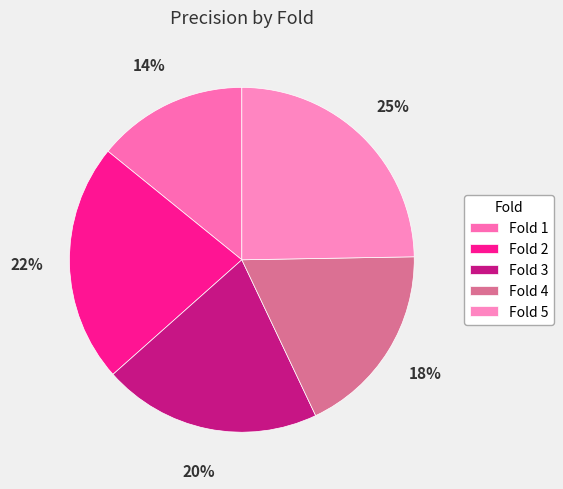

Rank the categories by value from highest to lowest.

Fold 5, Fold 2, Fold 3, Fold 4, Fold 1